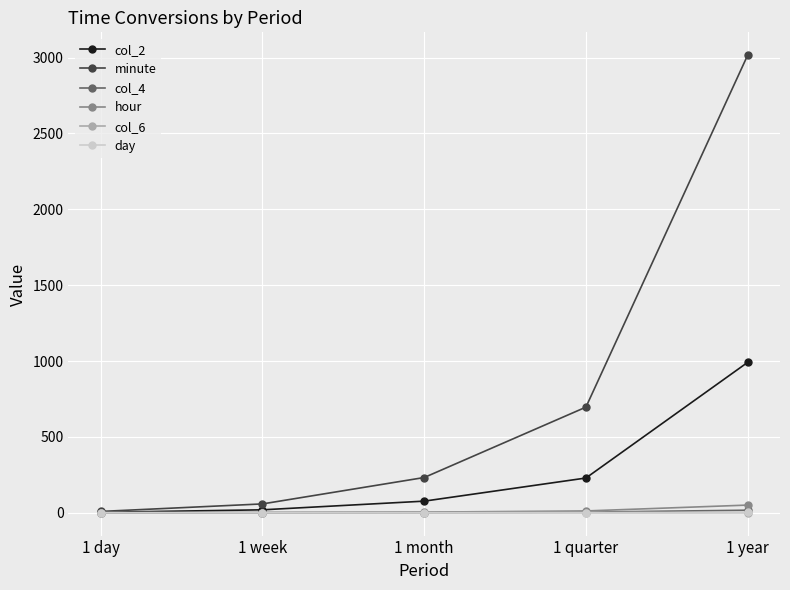

Is it true that col_2 equals 991.1 at 1 year?

True